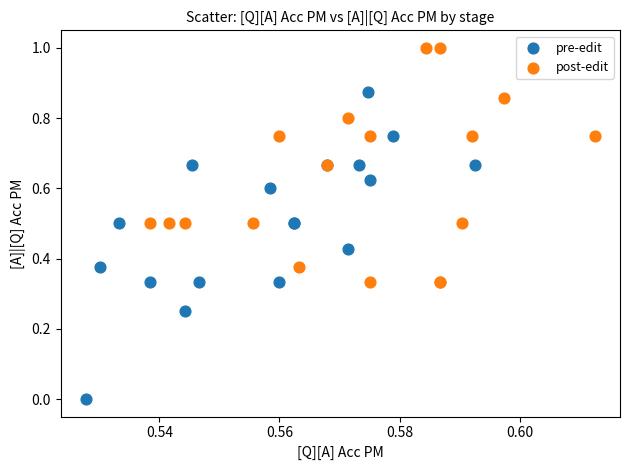

Which series reaches the maximum Y coordinate?

post-edit